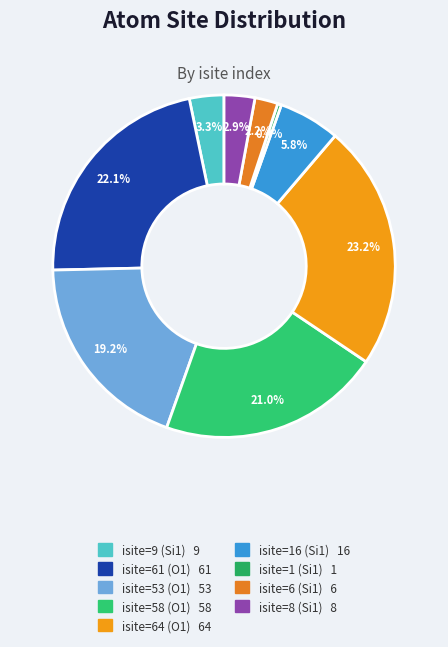

Is isite=9 (Si1) the majority of the pie?

No